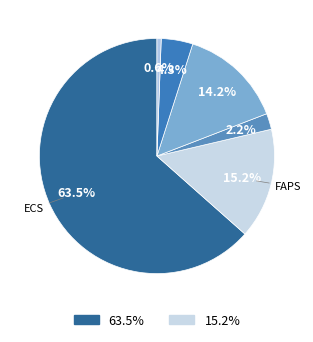

Rank the categories by value from highest to lowest.

ECs, FAPs, MuSCs, Neutrophils, Inflammatory-Mac, Resolving-Mac